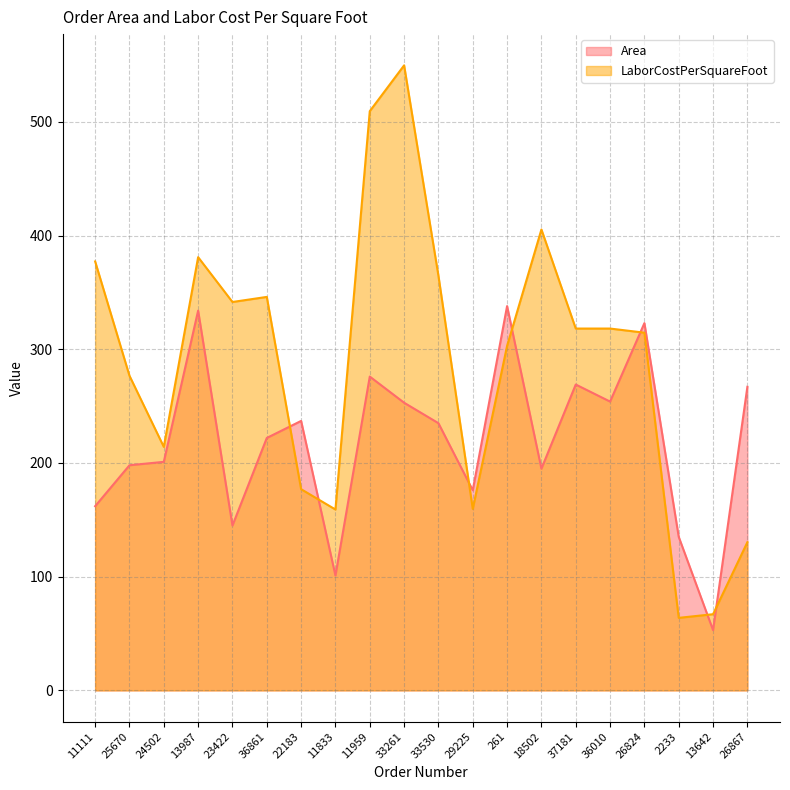

Reading left to right, transcribe all the data shown in this chart.

Area: 11111=162.0	25670=198.0	24502=201.0	13987=334.0	23422=145.0	36861=222.0	22183=237.0	11833=101.0	11959=276.0	33261=253.0	33530=235.0	29225=176.0	261=338.0	18502=195.0	37181=269.0	36010=254.0	26824=323.0	2233=135.0	13642=53.0	26867=267.0
LaborCostPerSquareFoot: 11111=377.2	25670=276.7	24502=214.2	13987=381.0	23422=341.6	36861=346.1	22183=176.9	11833=159.1	11959=509.4	33261=549.7	33530=364.7	29225=159.6	261=303.0	18502=405.4	37181=318.2	36010=318.2	26824=314.6	2233=63.8	13642=67.0	26867=130.3